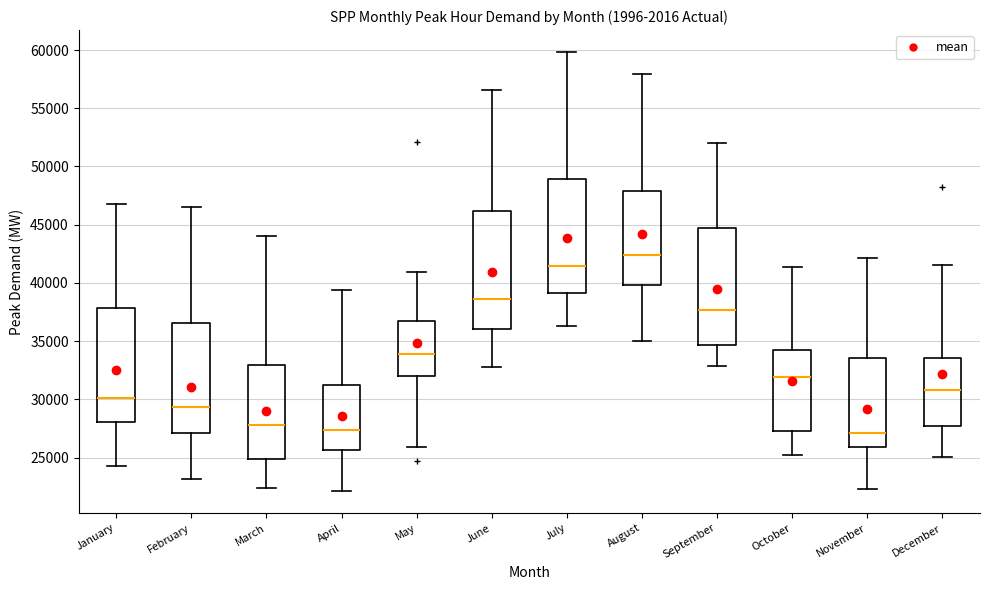

Reading left to right, transcribe this box plot: for each box, give where its median line is, the range the box spans, and where its two whiskers end, as read against the y-axis. The values are not printed on the chart, so give them approximately, as read against the axis.

January: median 30000, box 28000 to 38000, whiskers 24500 to 47000
February: median 29500, box 27000 to 36500, whiskers 23000 to 46500
March: median 28000, box 25000 to 33000, whiskers 22500 to 44000
April: median 27500, box 25500 to 31000, whiskers 22000 to 39500
May: median 34000, box 32000 to 36500, whiskers 26000 to 41000
June: median 38500, box 36000 to 46000, whiskers 33000 to 56500
July: median 41500, box 39000 to 49000, whiskers 36500 to 60000
August: median 42500, box 40000 to 48000, whiskers 35000 to 58000
September: median 37500, box 34500 to 45000, whiskers 33000 to 52000
October: median 32000, box 27500 to 34500, whiskers 25000 to 41500
November: median 27000, box 26000 to 33500, whiskers 22500 to 42000
December: median 31000, box 27500 to 33500, whiskers 25000 to 41500